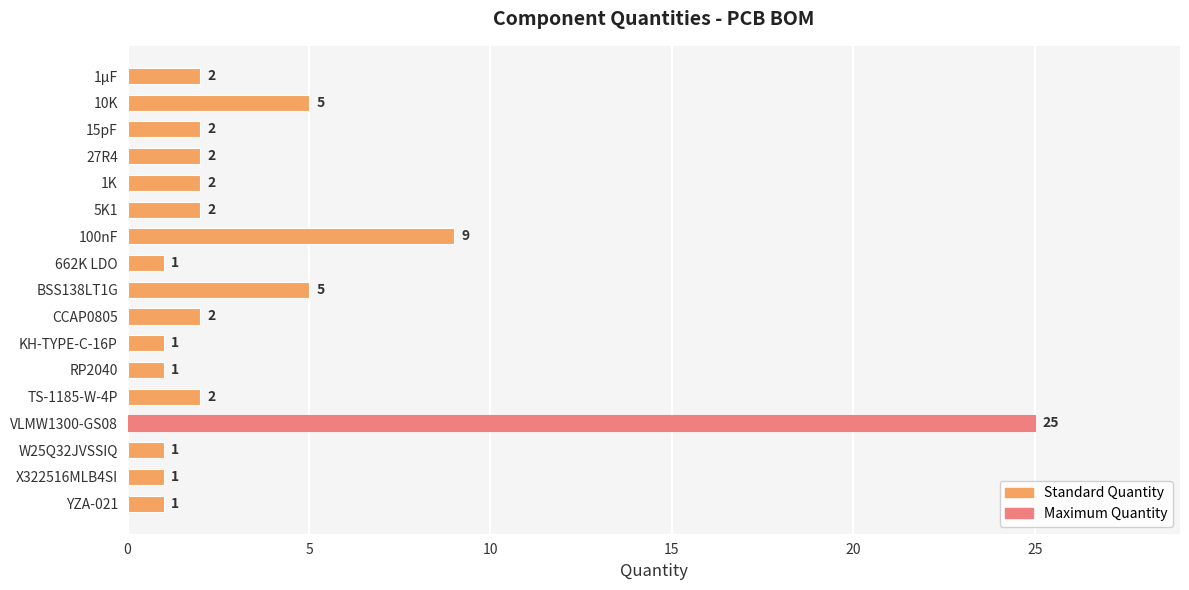

What is the greatest value displayed?

25